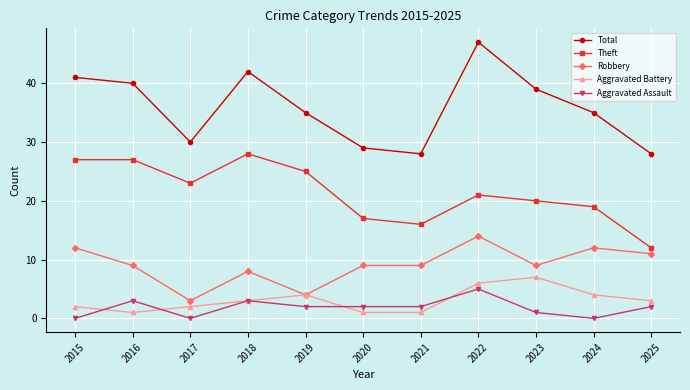

True or false: Total and Aggravated Battery intersect in this chart.

False